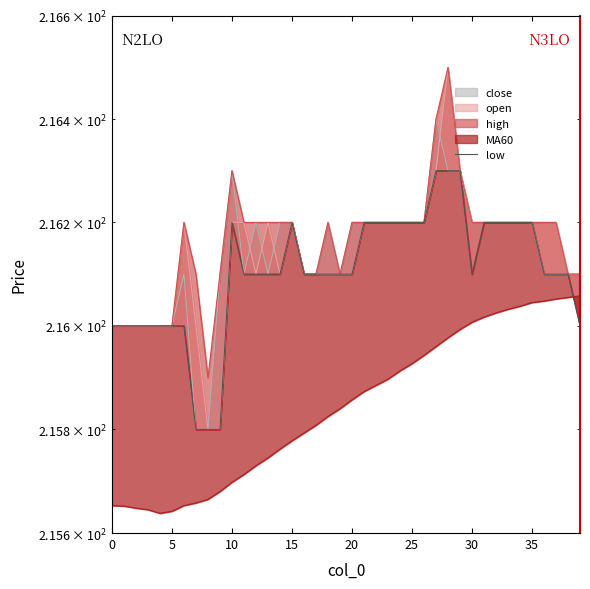

At which category does the data reach its first local peak?

10